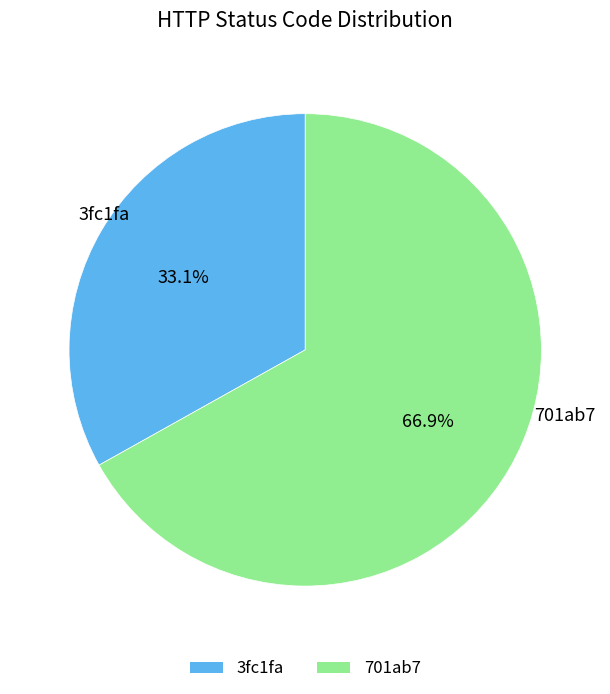

Is it true that 701ab7 is 55% of the pie?

False